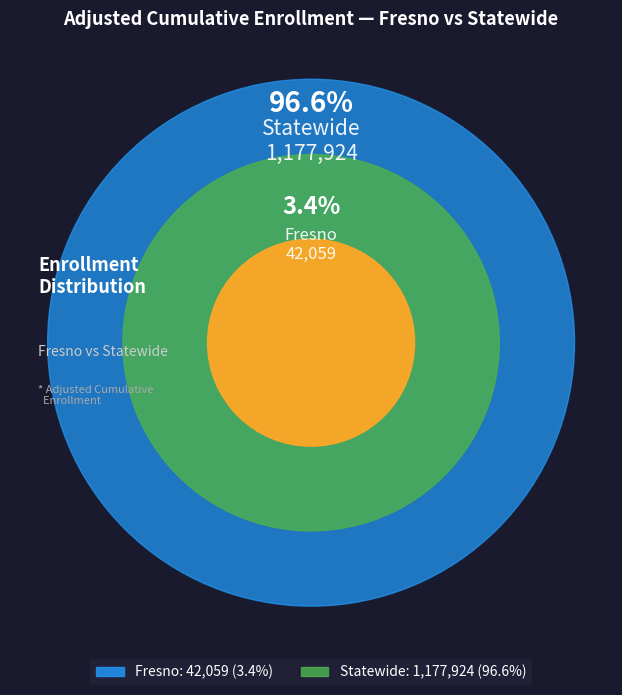

Which category accounts for the majority?

Statewide